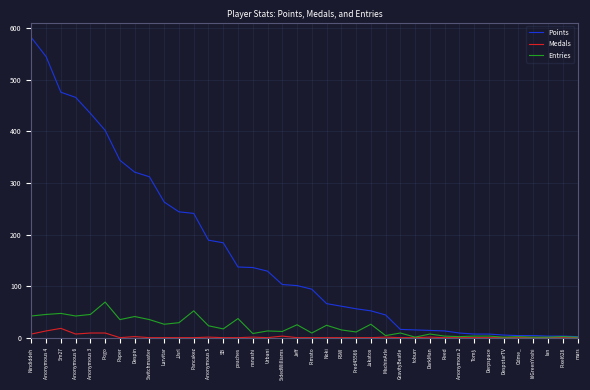

List the series in order of their peak value, lowest first.

Medals, Entries, Points